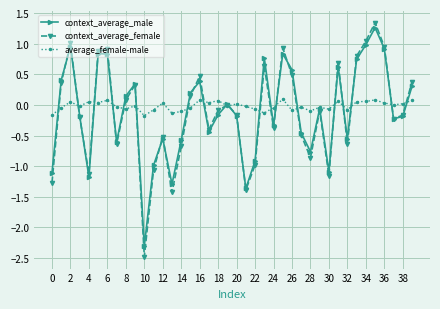

What is the value of the context_average_male point at the 39th from the left?

-0.2